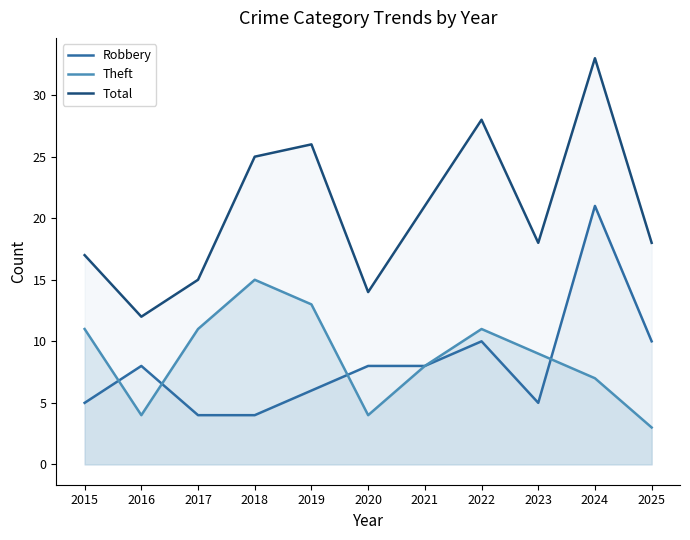

How many lines are shown in the chart?

3